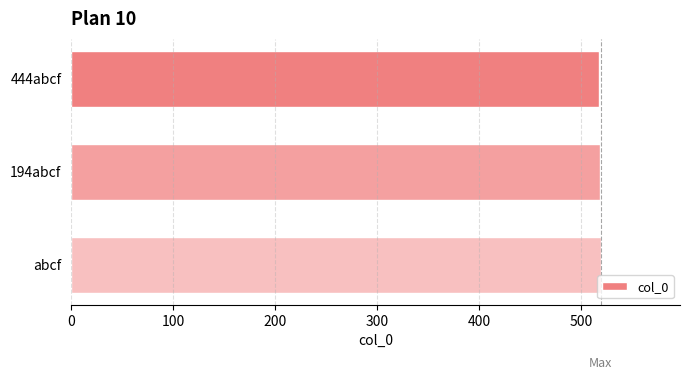

What is the ratio of the value at abcf to the value at 444abcf?

1.0